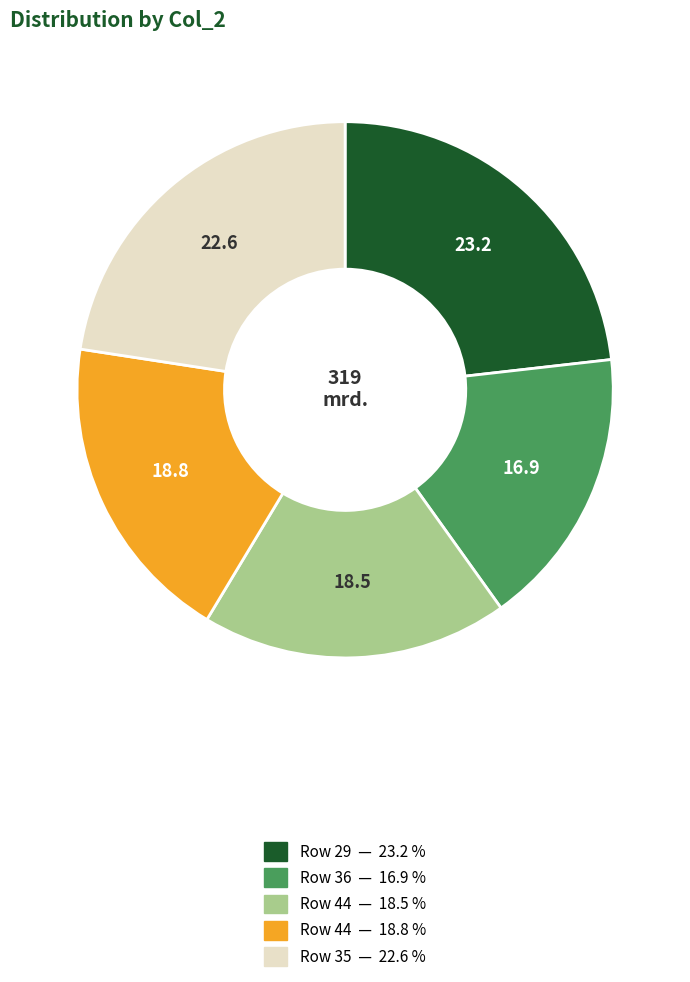

Is there any slice that represents more than half of the pie?

No